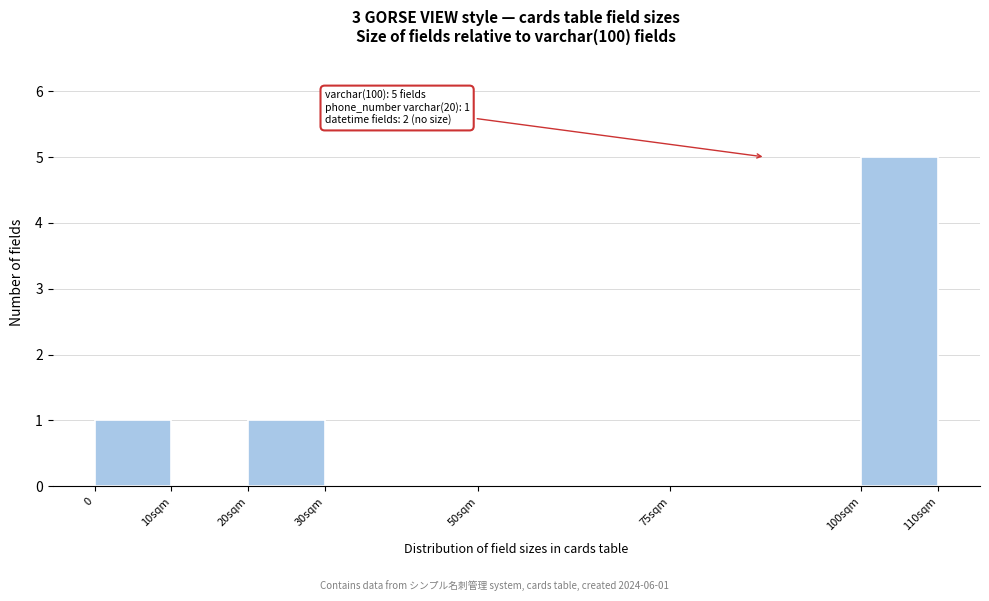

Reading left to right, what are all the values shown in this chart?

0=1	10sqm=0	20sqm=1	30sqm=0	50sqm=0	75sqm=0	100sqm=5